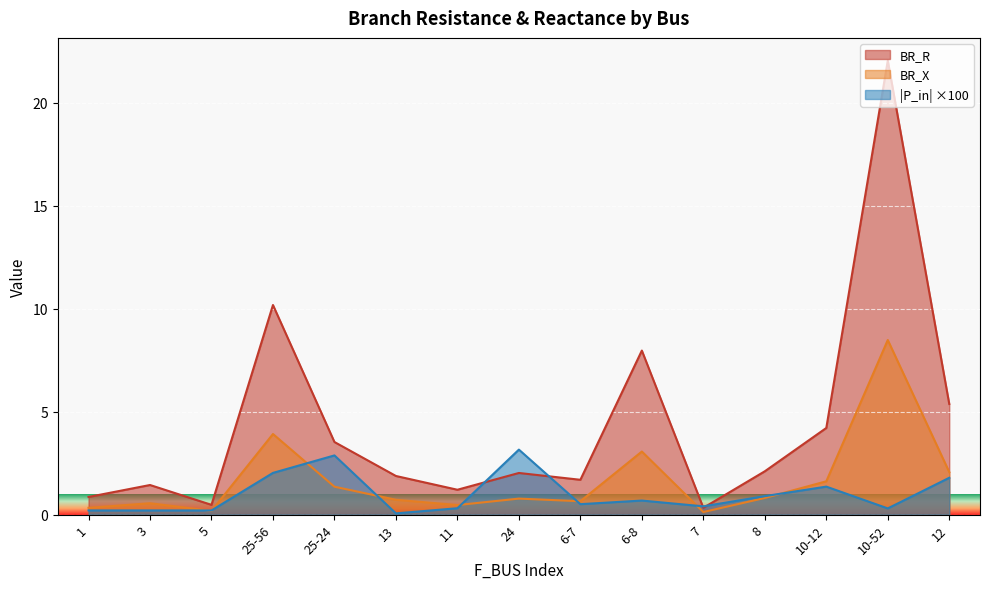

Which series has the largest total across all categories?

BR_R